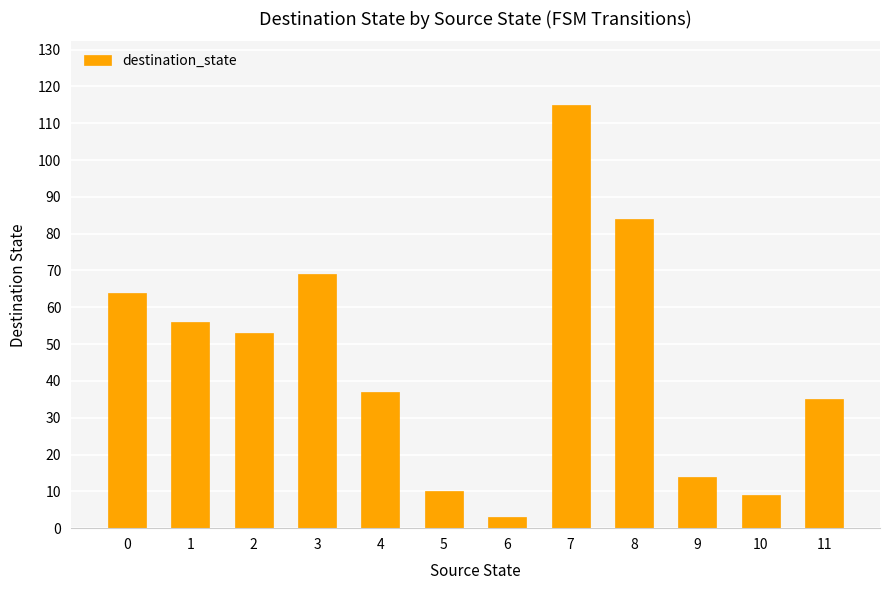

What is the difference between the maximum and minimum values?

112